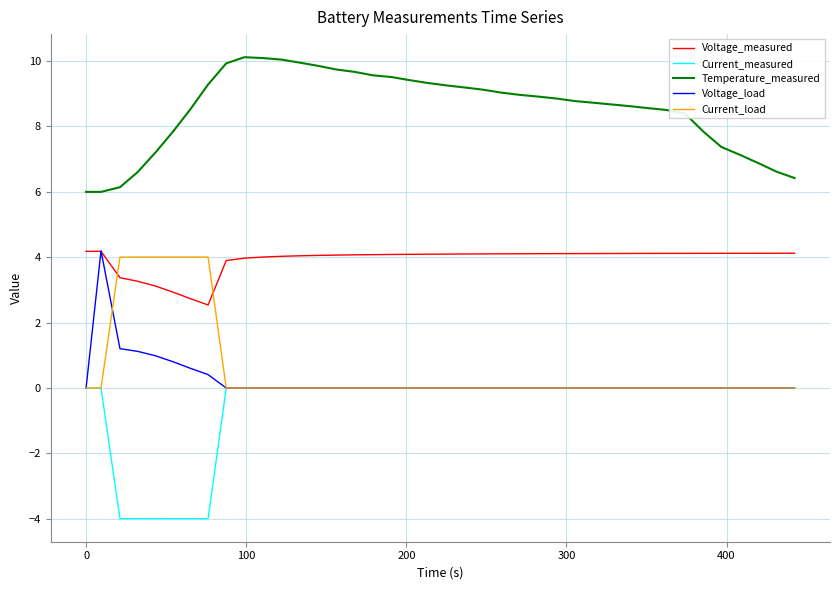

How many distinct data groups are displayed?

5